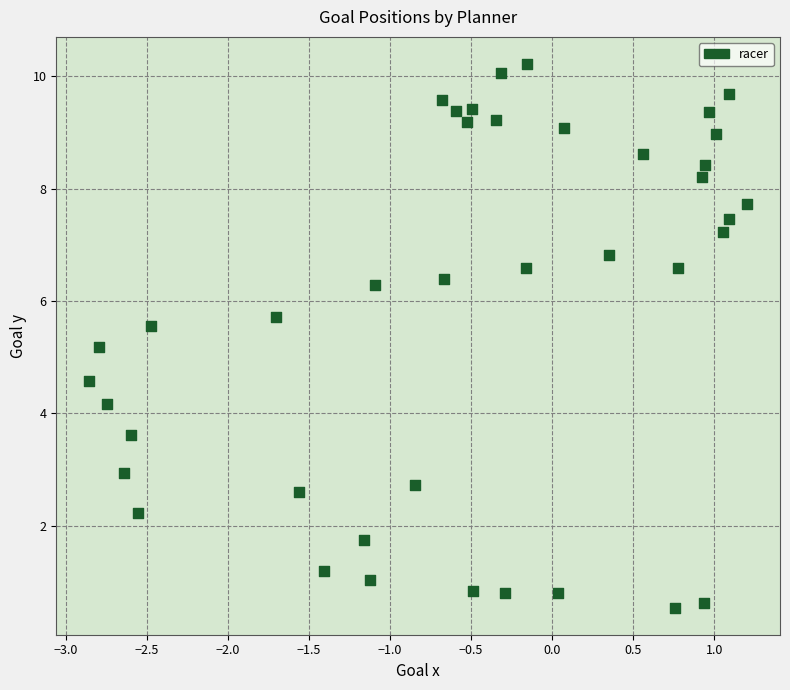

What is the range of X values (max minus min)?

4.1